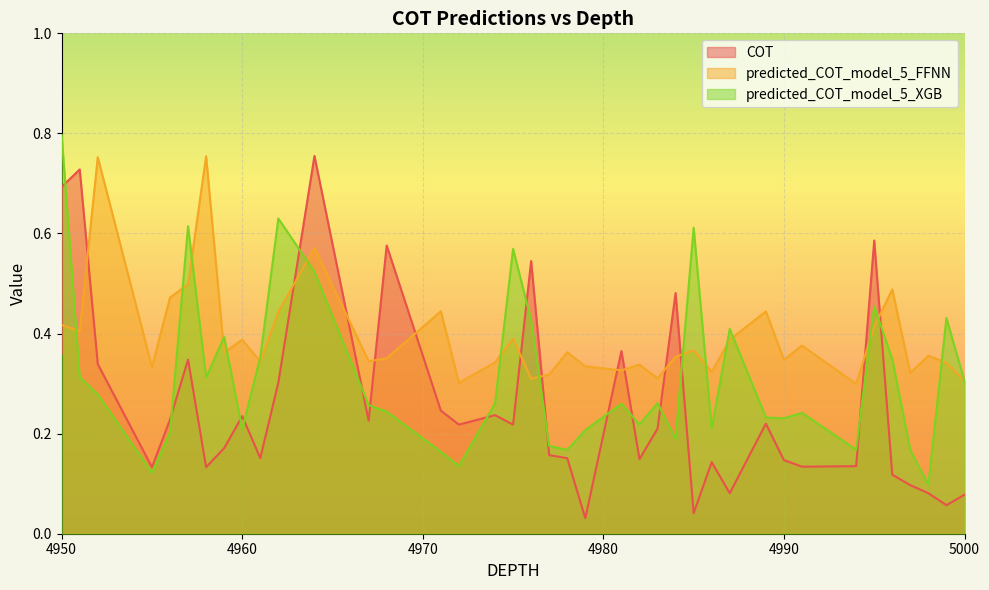

True or false: COT and predicted_COT_model_5_XGB cross at least once.

True